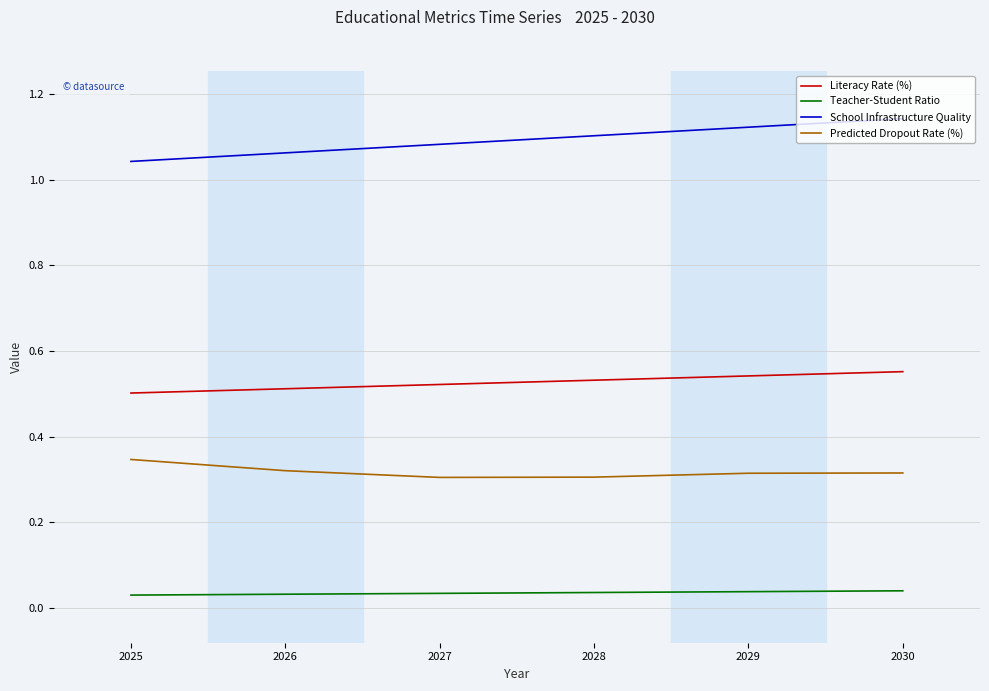

Is it true that Literacy Rate (%) equals 0.8 at 2030?

False